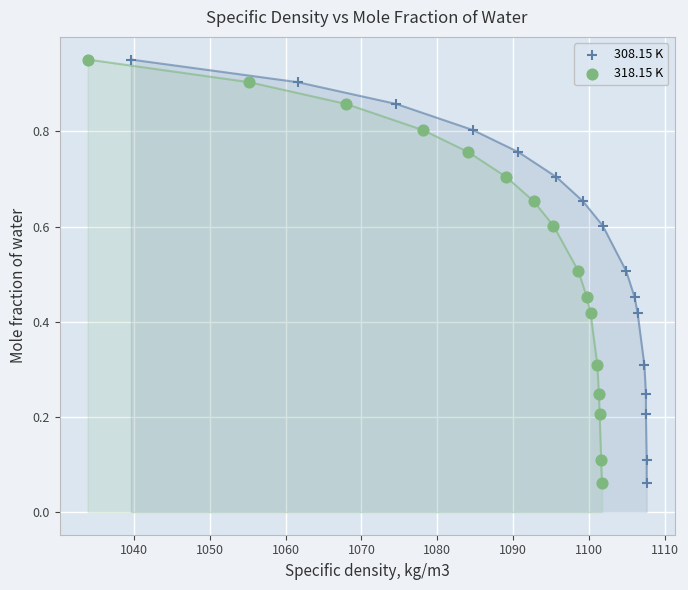

What are all the series names shown in the legend?

308.15 K, 318.15 K